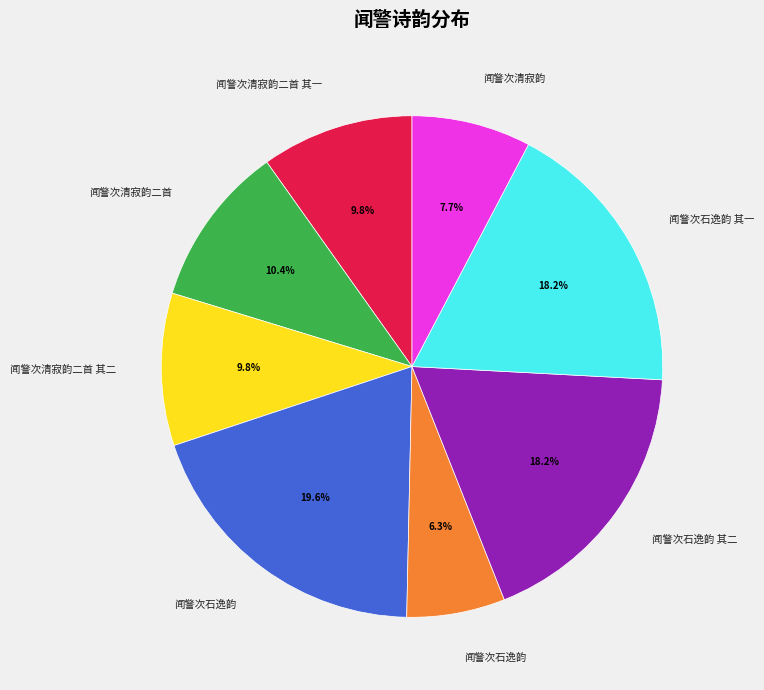

Is there a majority slice in this chart?

No